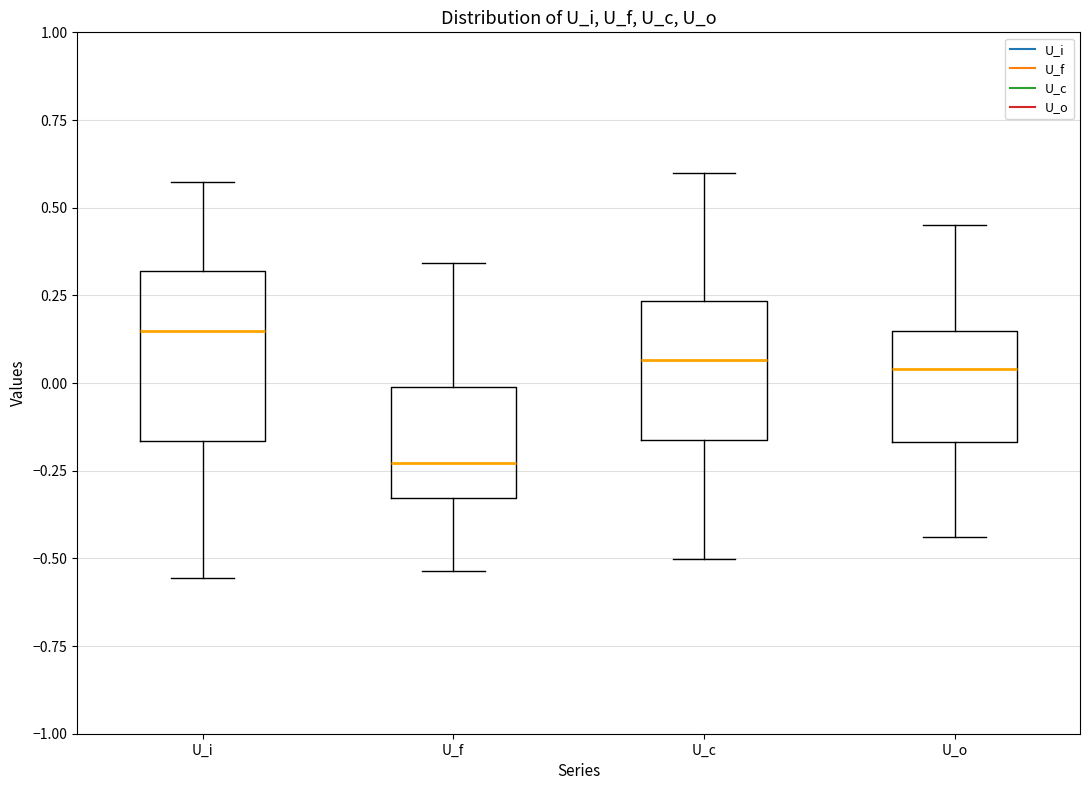

Which box's median line is the lowest?

U_f